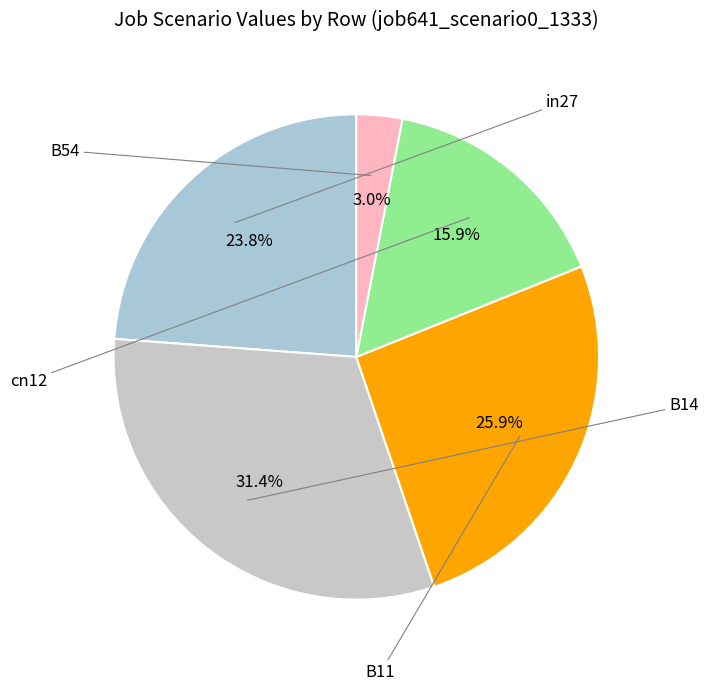

How many slices are in this pie chart?

5